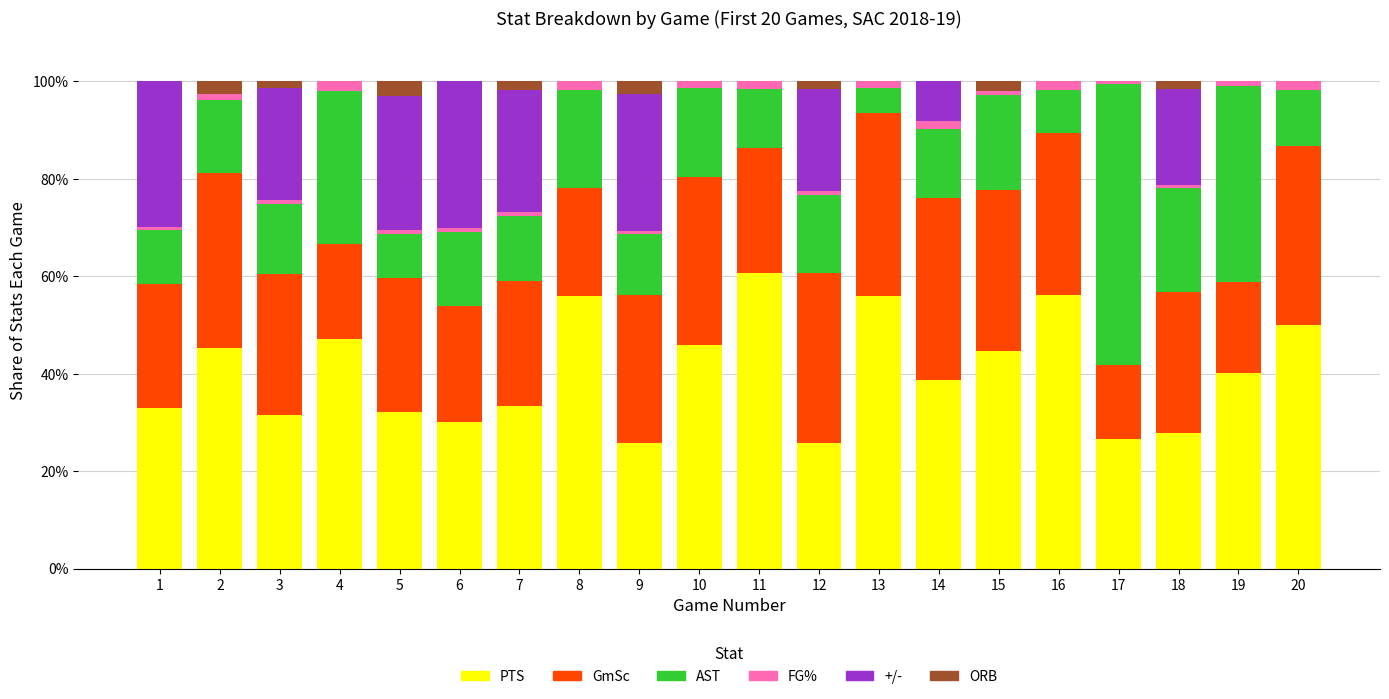

What is the maximum value for PTS?

60.7